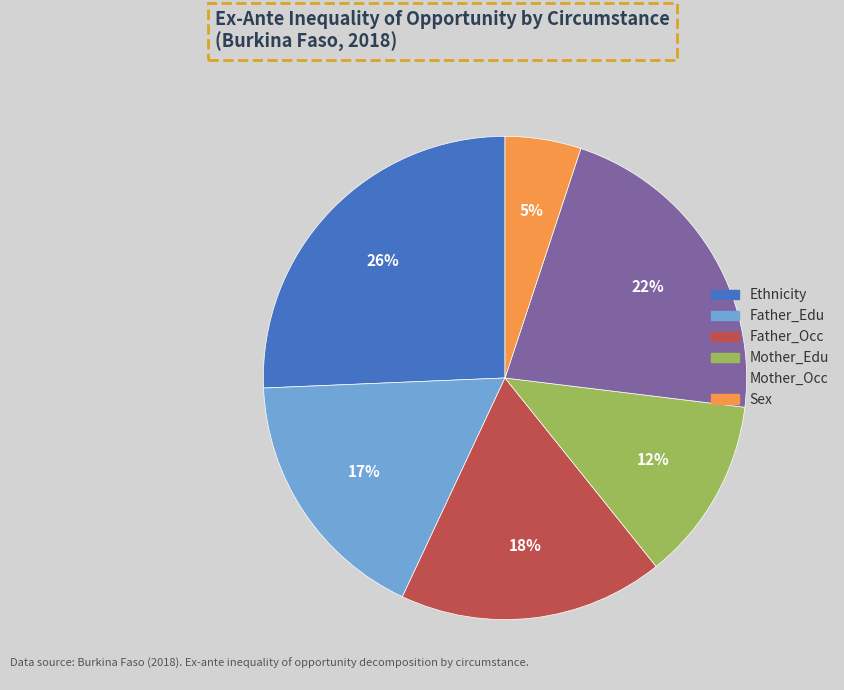

Between Mother_Edu and Father_Edu, which is larger?

Father_Edu